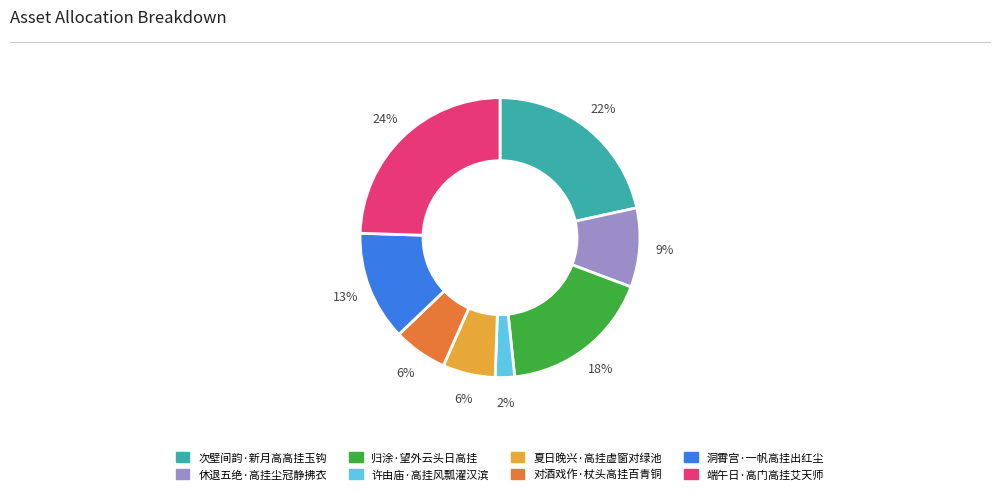

How many segments does this pie chart have?

8